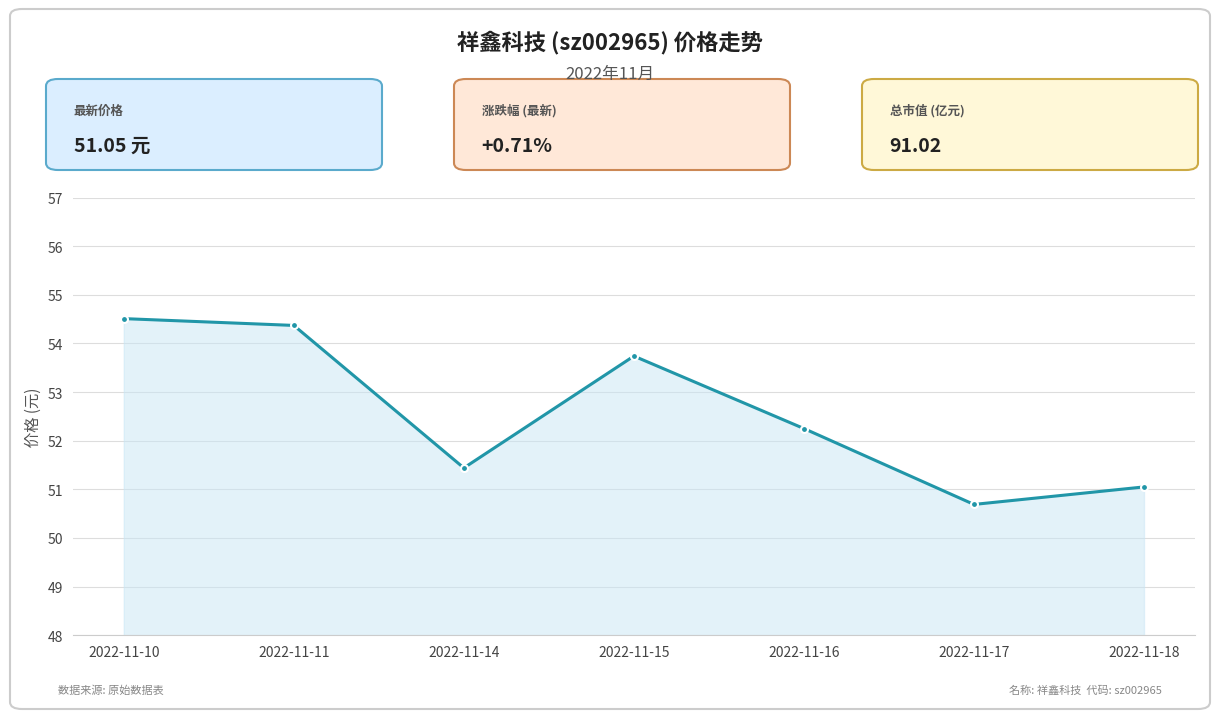

What is the smallest value displayed?

50.7